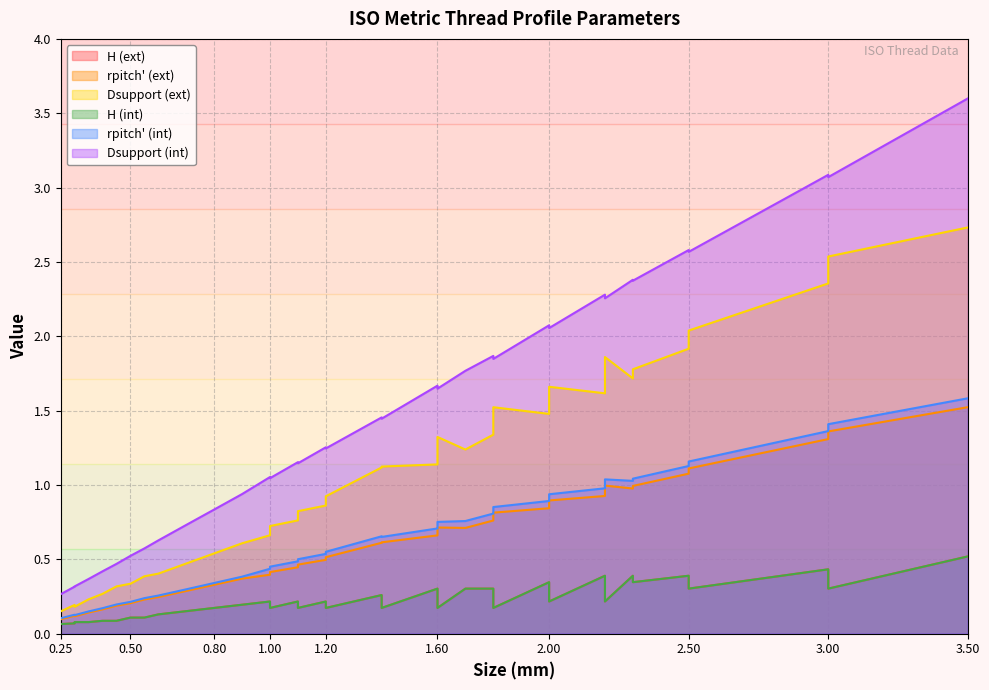

At which label does rpitch' (int) reach its peak?

3.5